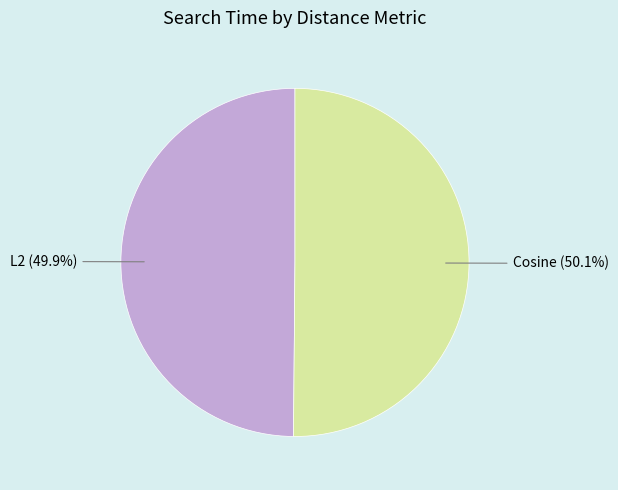

Does any single category account for the majority?

Yes